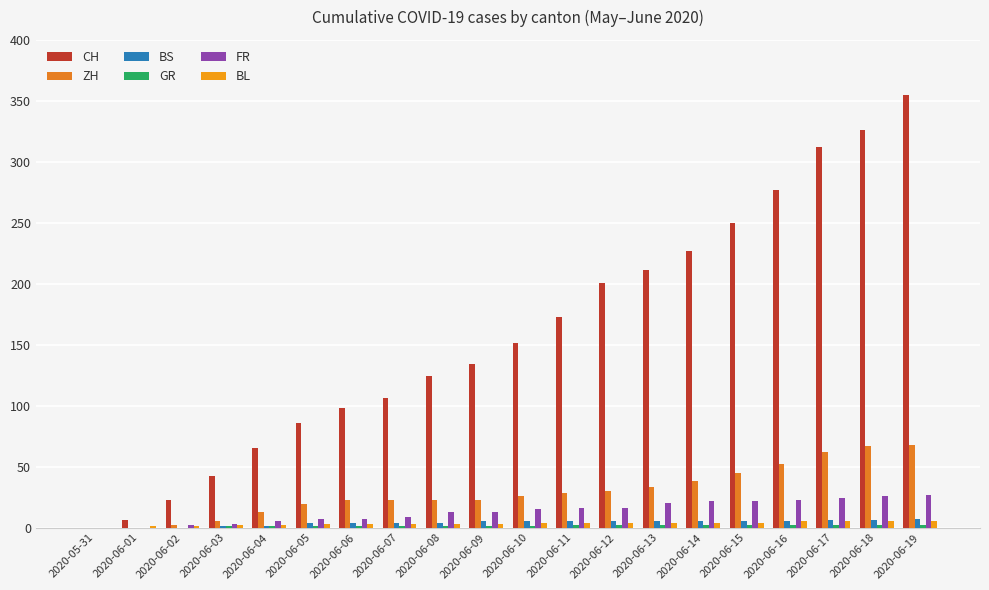

Which has a higher value, 2020-06-05 or 2020-06-18?

2020-06-18